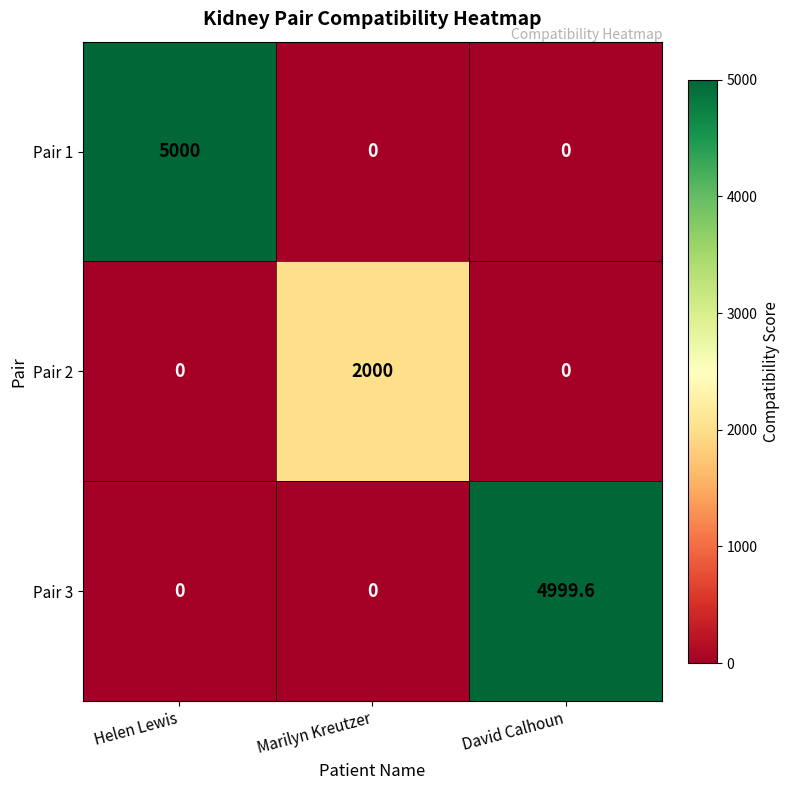

Rank the series by their maximum value, from lowest to highest.

Pair 2, Pair 3, Pair 1